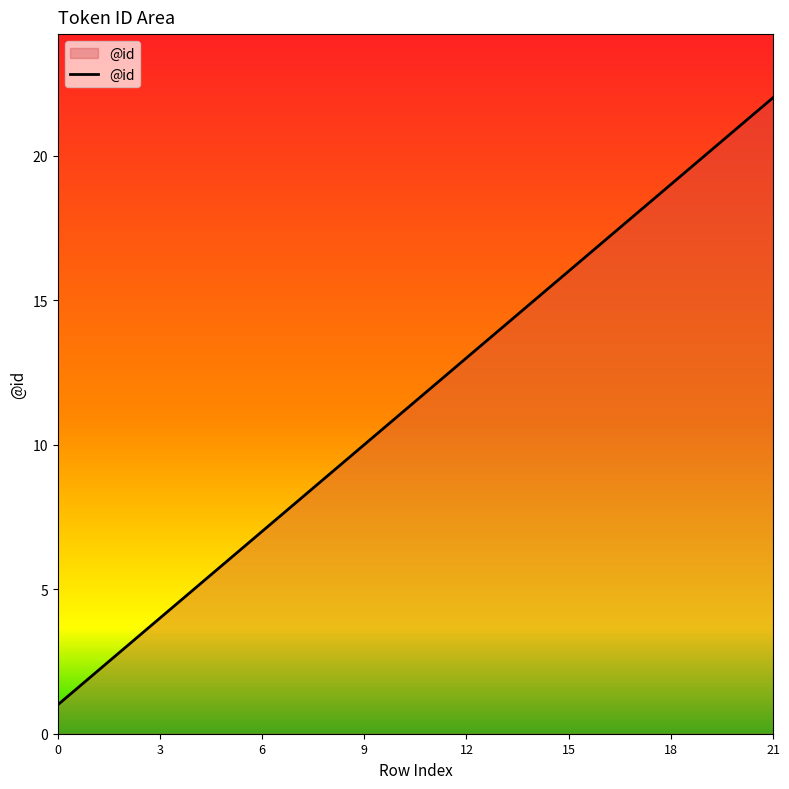

What is the difference between the maximum and minimum values?

21